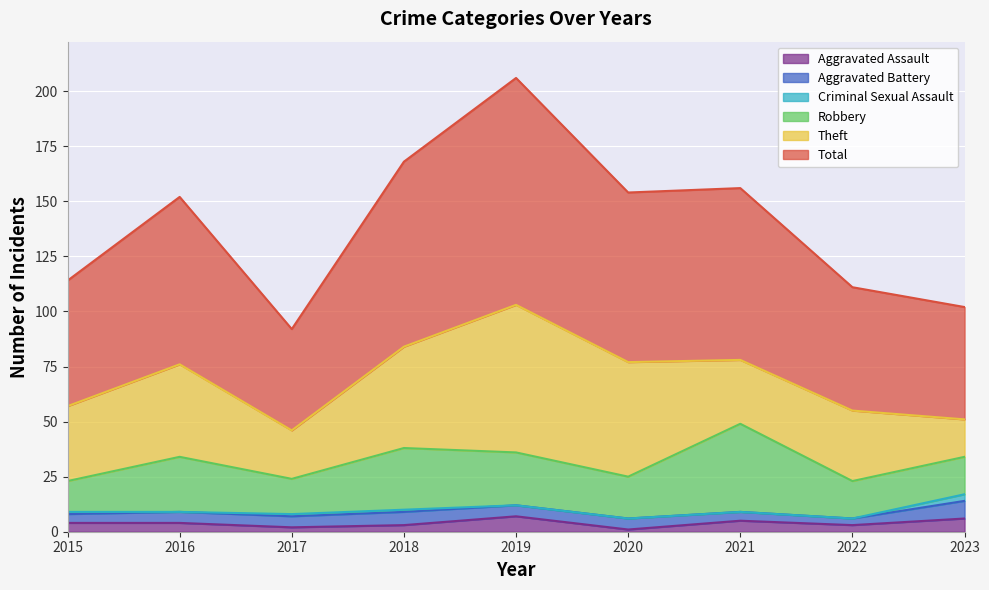

Reading left to right, transcribe all the data shown in this chart.

Aggravated Assault: 2015=4	2016=4	2017=2	2018=3	2019=7	2020=1	2021=5	2022=3	2023=6
Aggravated Battery: 2015=4	2016=5	2017=5	2018=6	2019=5	2020=5	2021=4	2022=3	2023=8
Criminal Sexual Assault: 2015=1	2016=0	2017=1	2018=1	2019=0	2020=0	2021=0	2022=0	2023=3
Robbery: 2015=14	2016=25	2017=16	2018=28	2019=24	2020=19	2021=40	2022=17	2023=17
Theft: 2015=34	2016=42	2017=22	2018=46	2019=67	2020=52	2021=29	2022=32	2023=17
Total: 2015=57	2016=76	2017=46	2018=84	2019=103	2020=77	2021=78	2022=56	2023=51